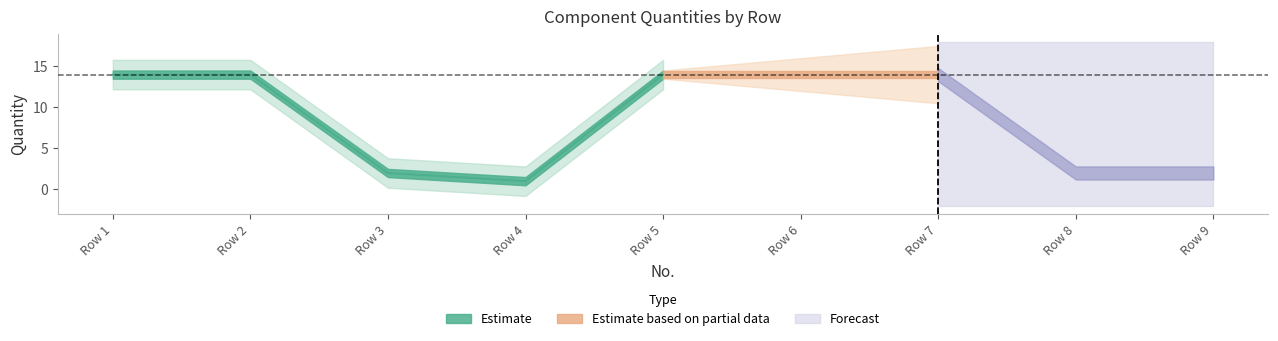

What is the change in value from 3 to 6?

+12